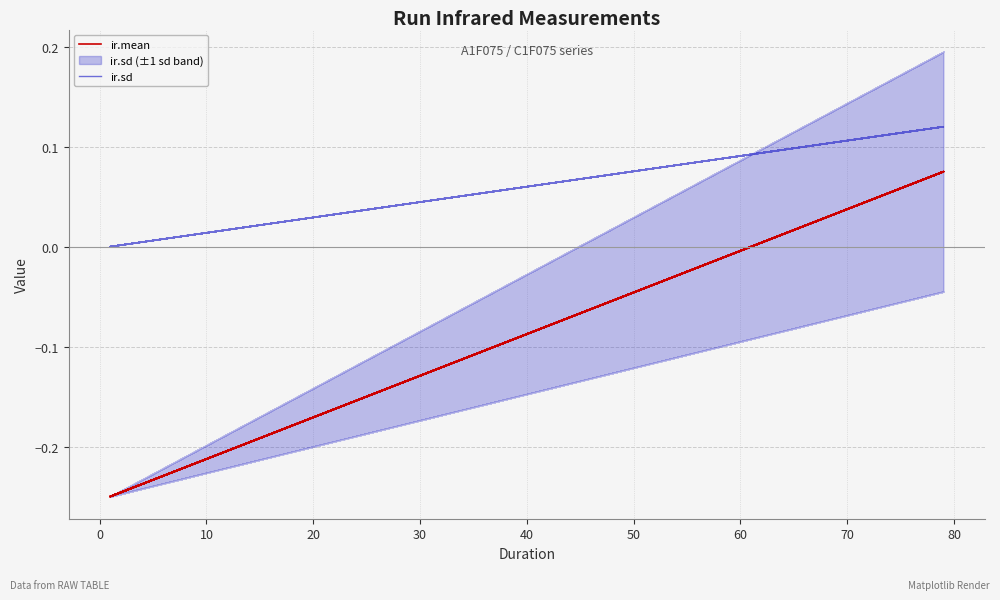

Which series has the largest range (max minus min)?

ir.mean